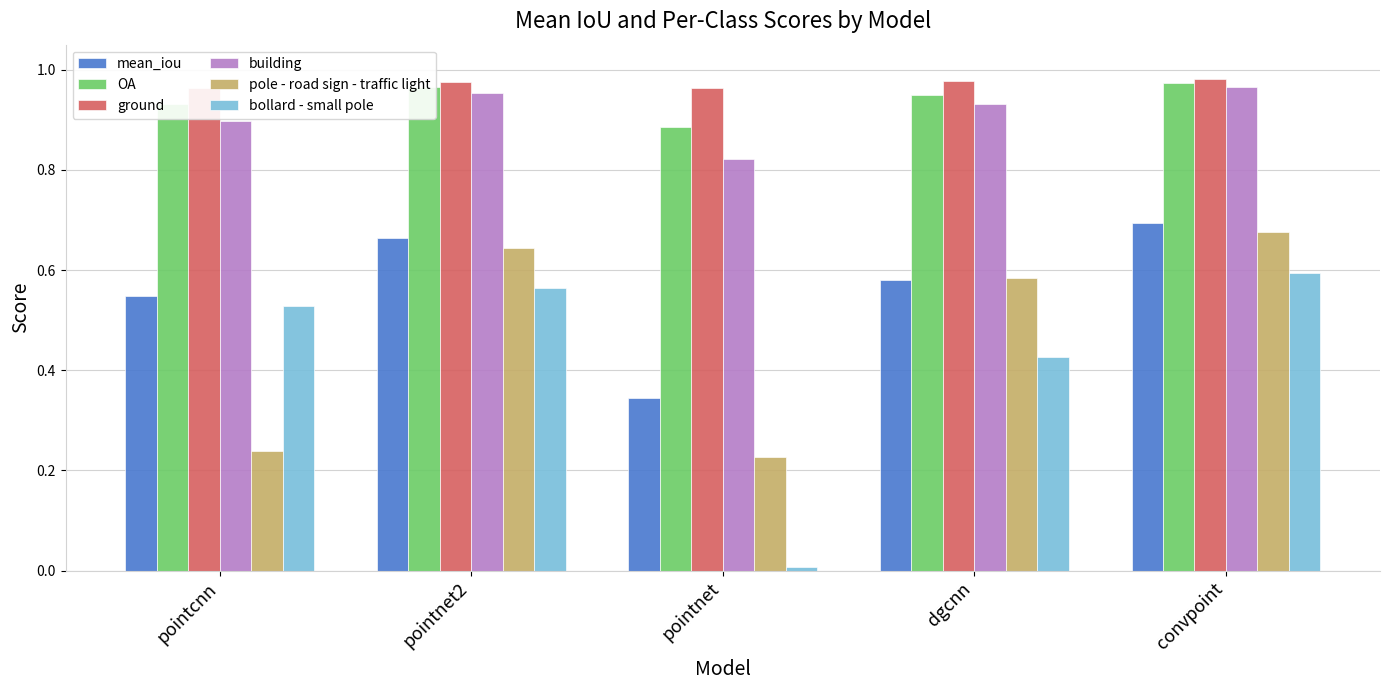

Which category has the lowest value in the mean_iou series?

pointnet